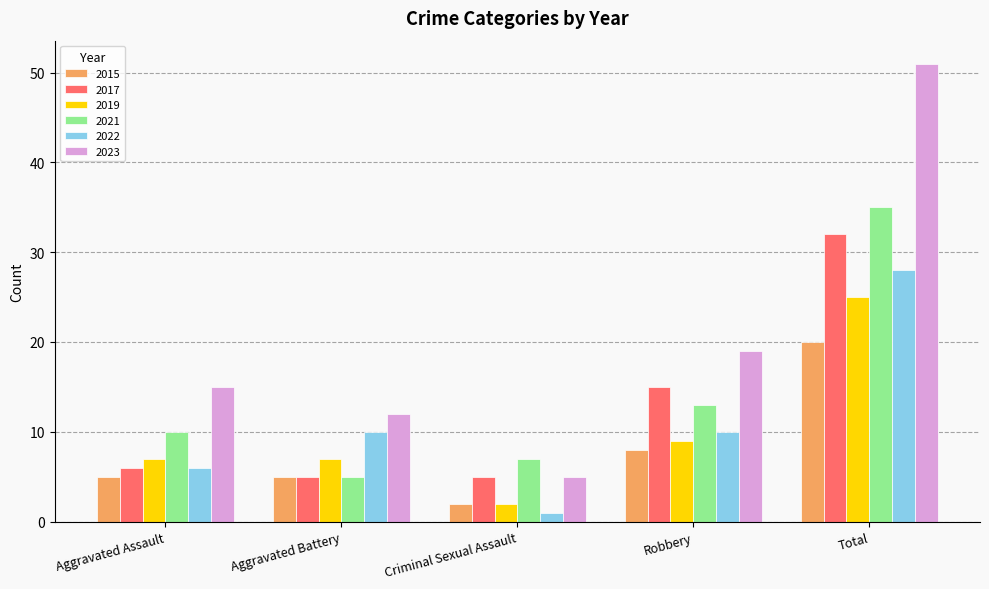

List the labels in order of 2021 value, smallest first.

Aggravated Battery, Criminal Sexual Assault, Aggravated Assault, Robbery, Total